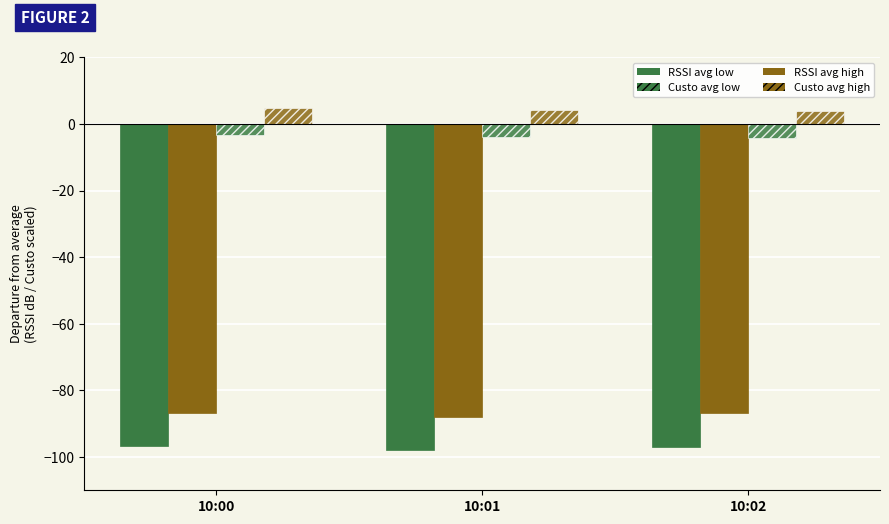

How many bars are there in total?

12